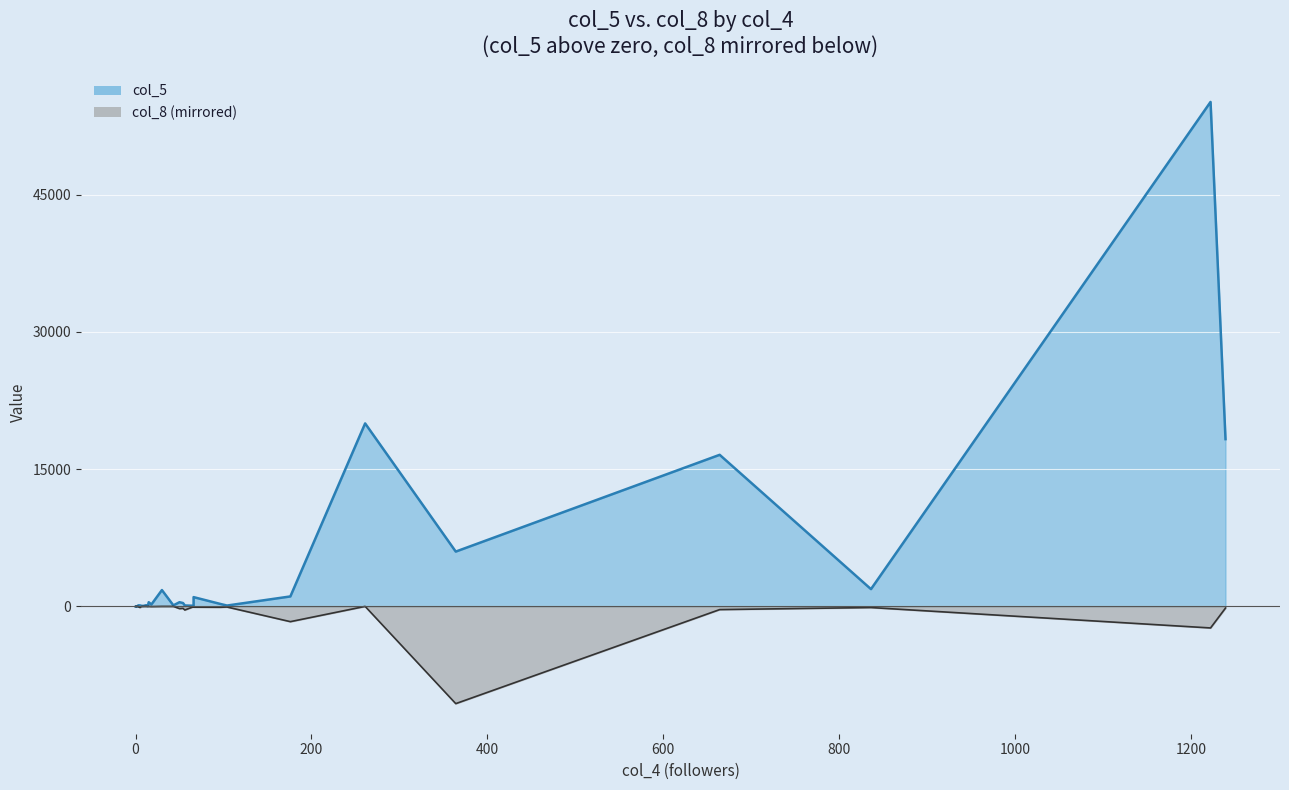

How many distinct data groups are displayed?

2